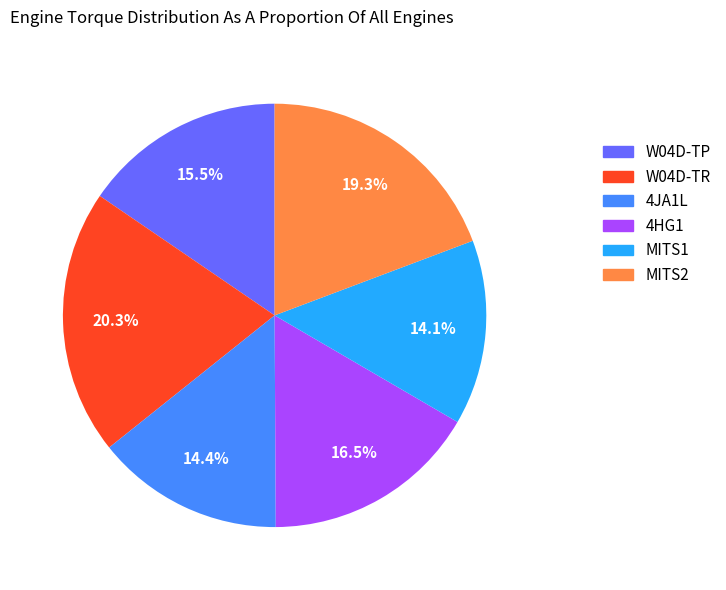

Approximately how many times larger is the value at MITS2 compared to MITS1?

1.4